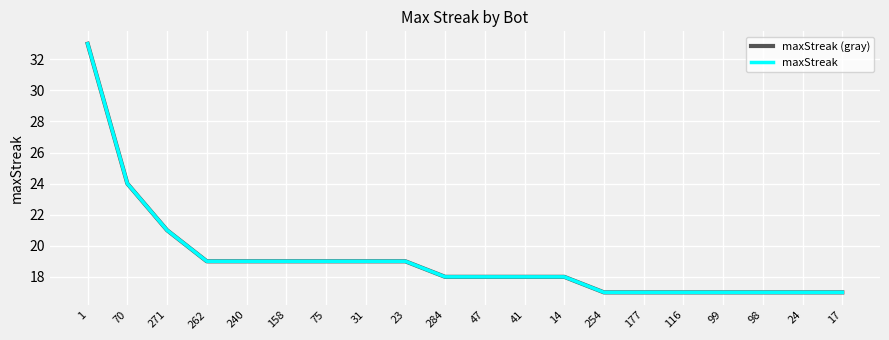

At which label does maxStreak (gray) first exceed 18?

1